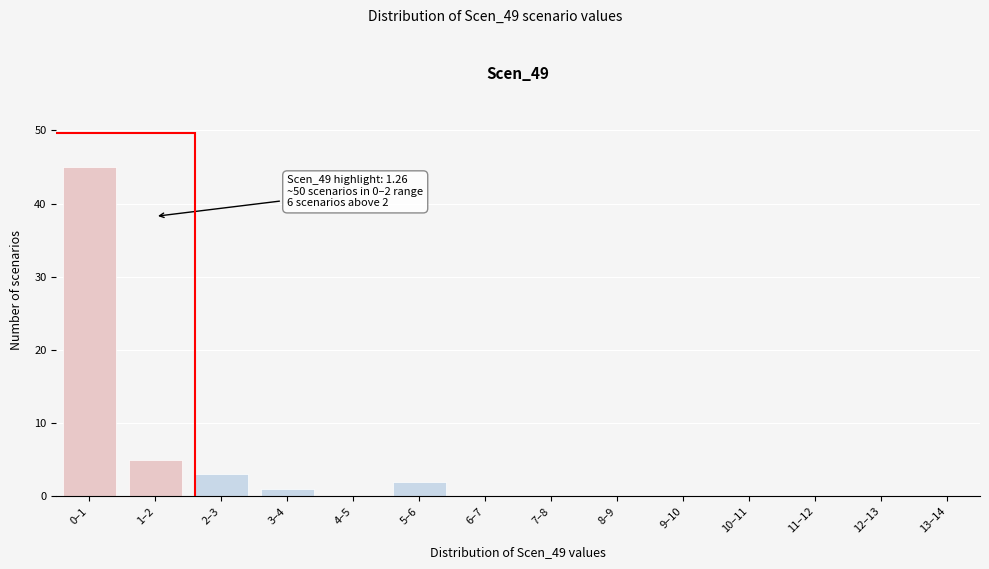

Reading left to right, what are all the values shown in this chart?

0–1=45	1–2=5	2–3=3	3–4=1	4–5=0	5–6=2	6–7=0	7–8=0	8–9=0	9–10=0	10–11=0	11–12=0	12–13=0	13–14=0